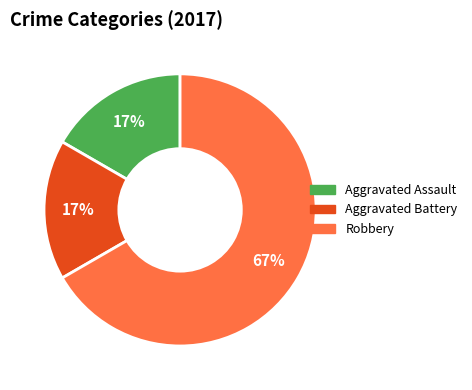

Is there a majority slice in this chart?

Yes